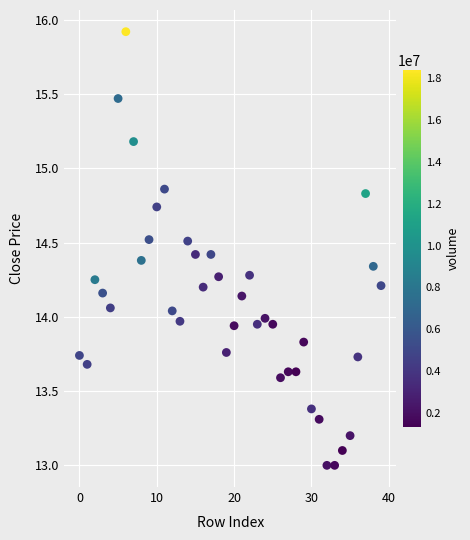

What is the range of Y values (max minus min)?

2.9